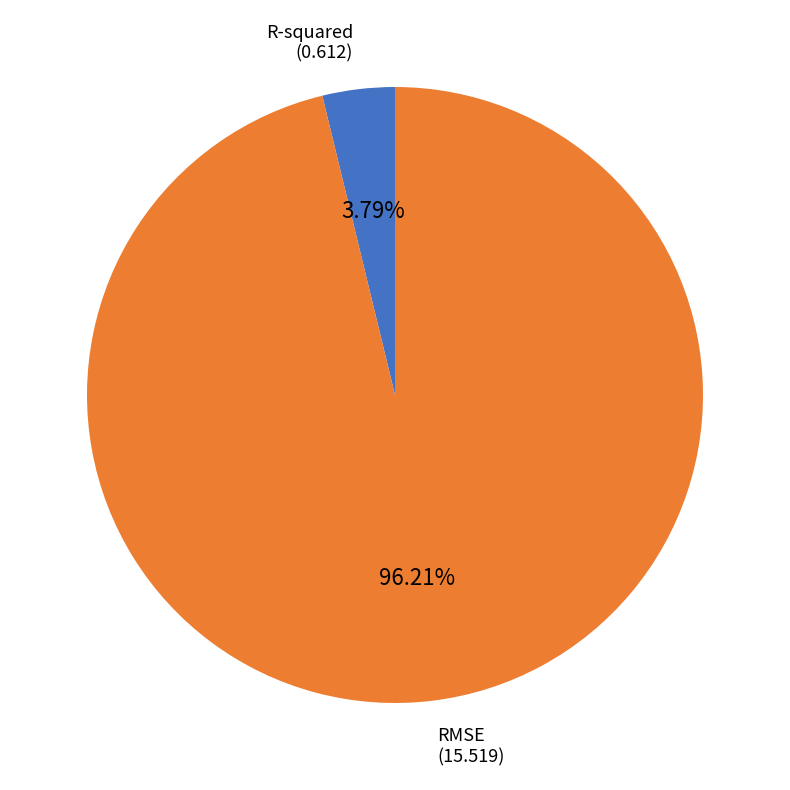

Which category accounts for the majority?

RMSE